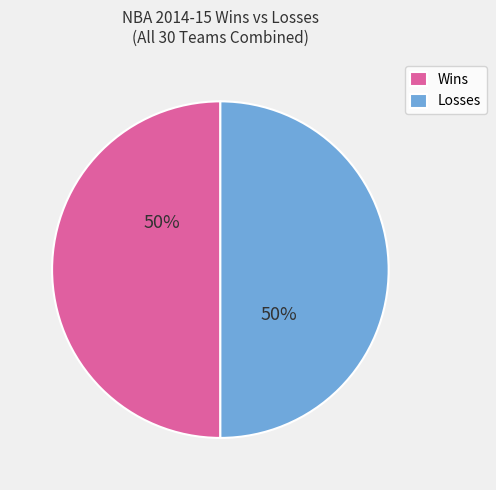

Approximately how many times larger is the value at Losses compared to Wins?

1.0